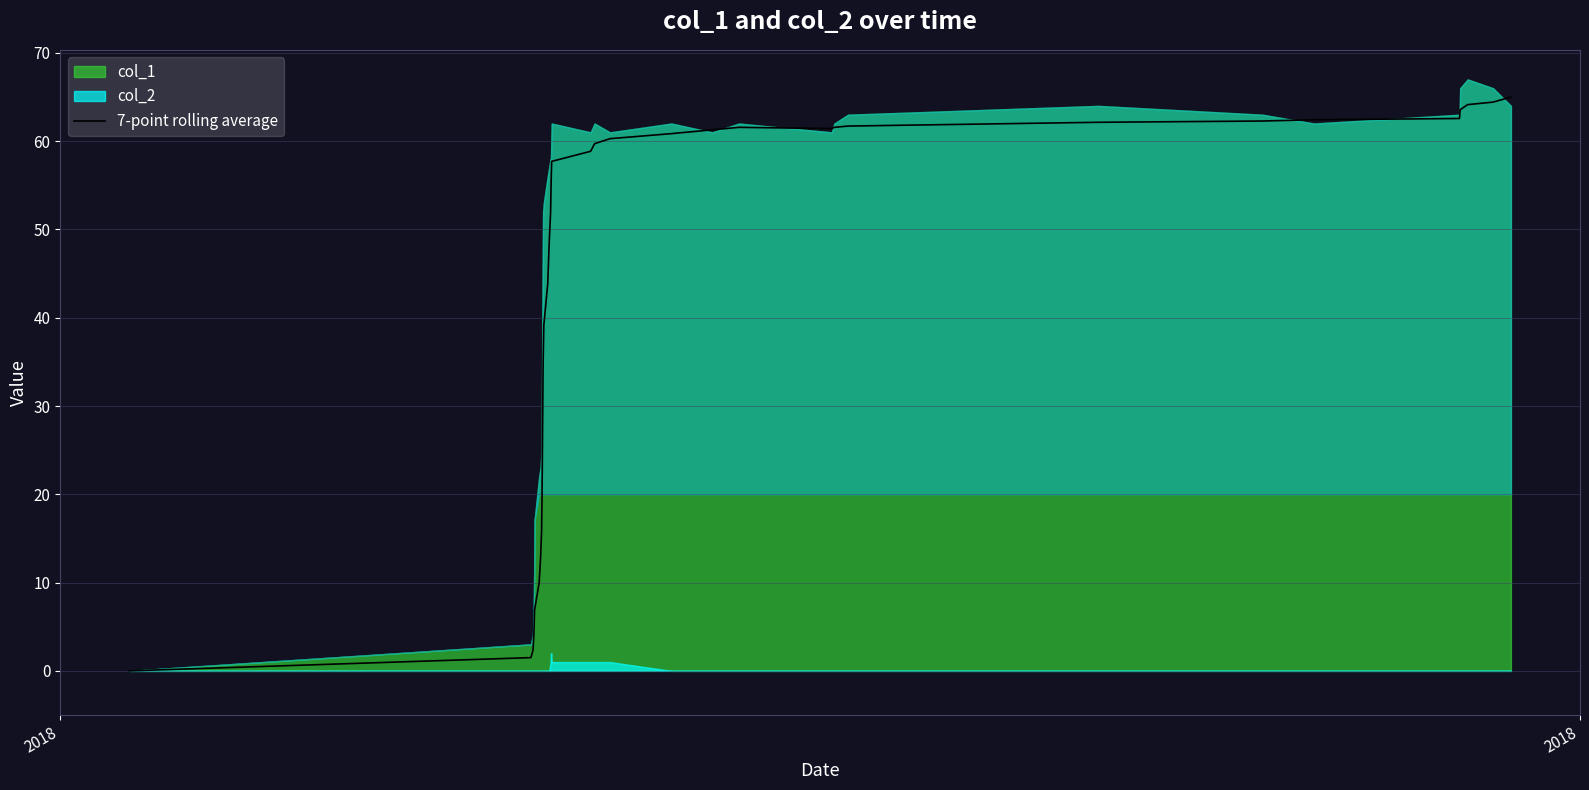

How many points are lower than both their immediate neighbors (excluding endpoints)?

1